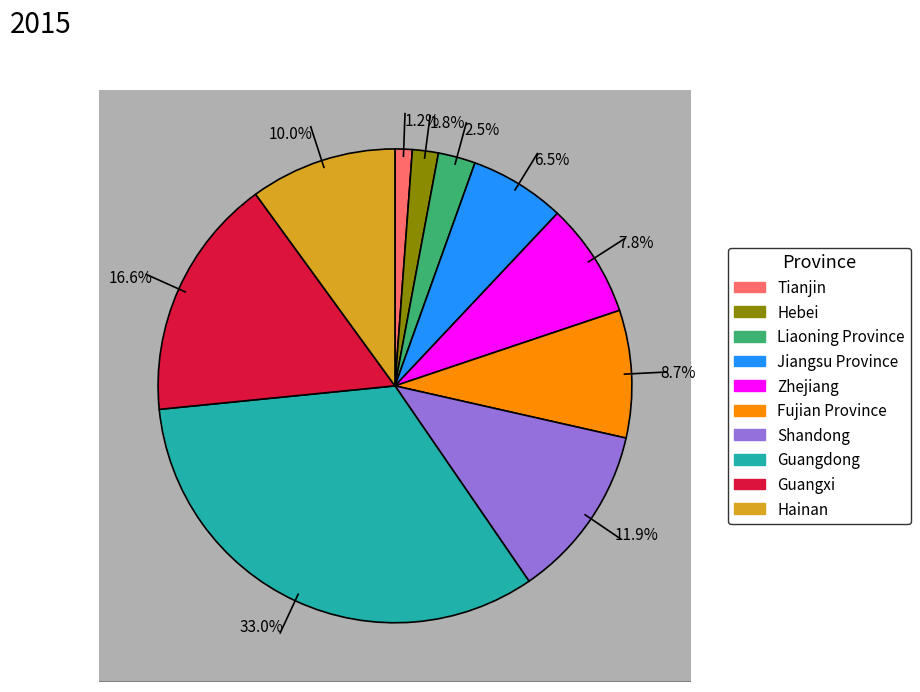

To the nearest percent, what is the combined percentage of Guangxi and Hebei?

18%